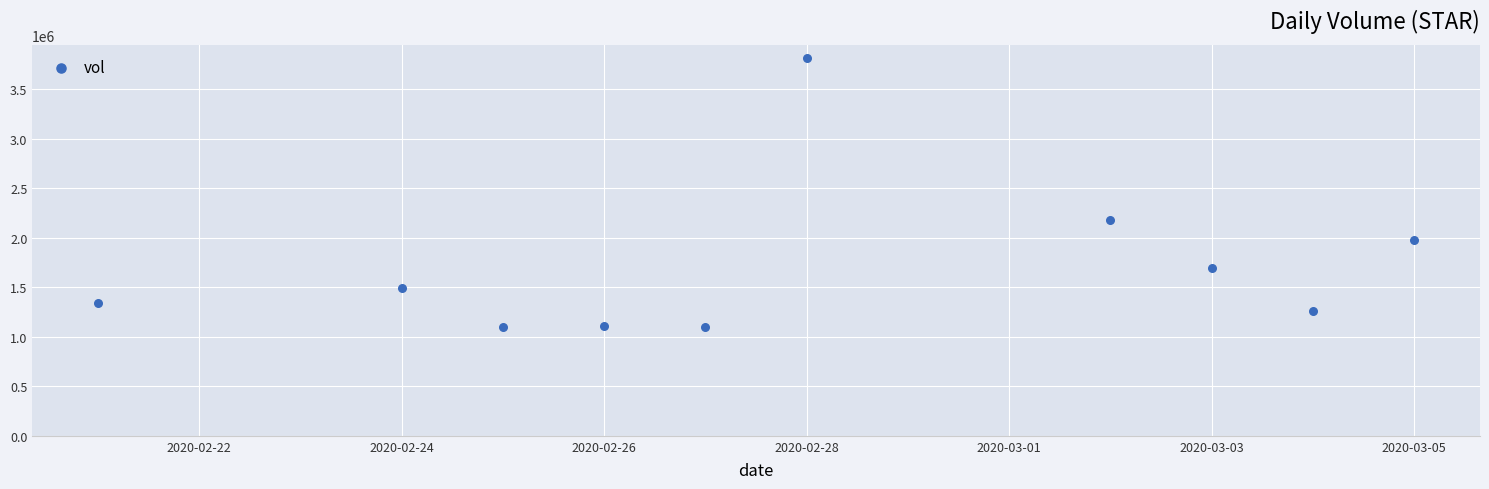

What Y value in the scatter plot is closest to 2454650?

2180300